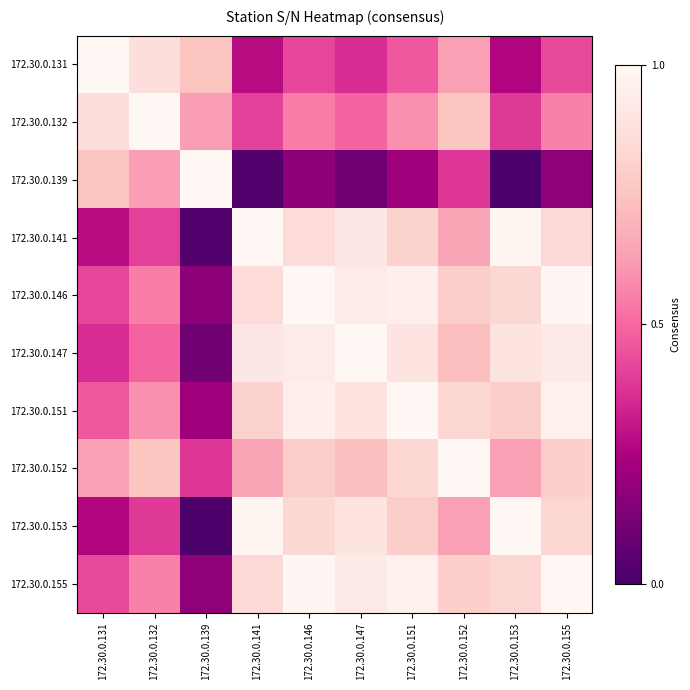

At which category is the sum across all series the highest?

172.30.0.151